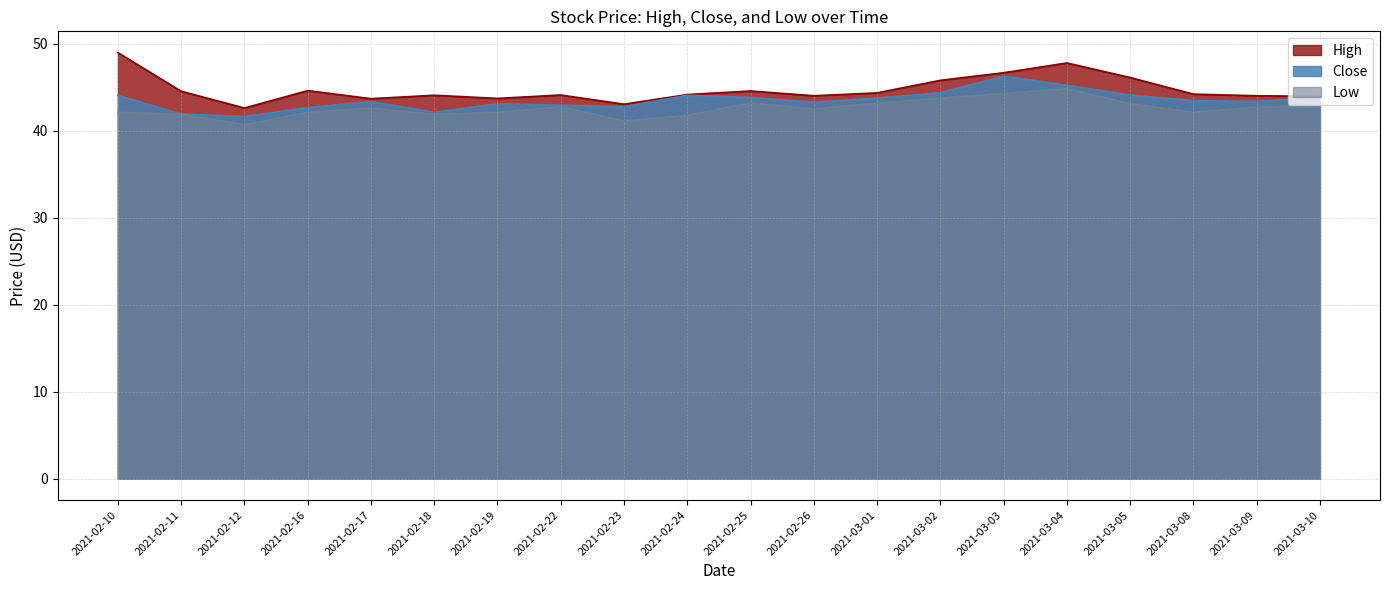

What is the average value of the Close series?

43.5